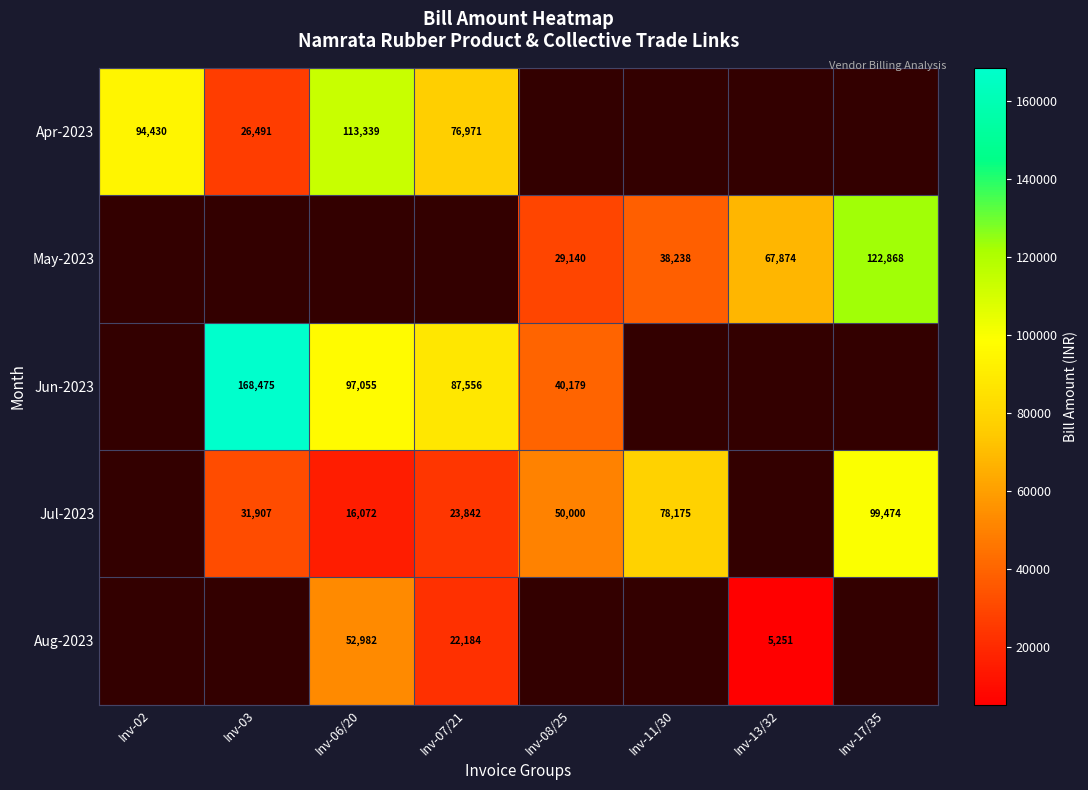

Is it true that Aug-2023 equals 52982 at Inv-06/20?

True